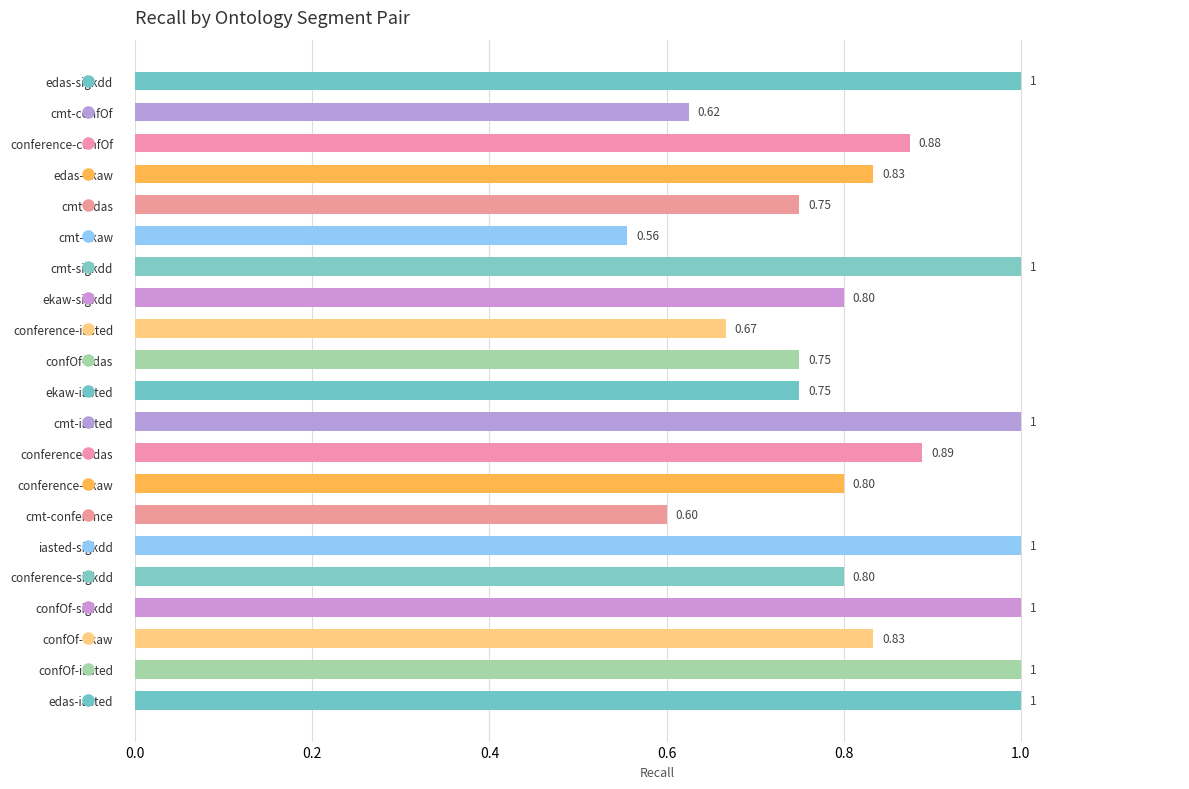

At which category does the chart reach its minimum across all series?

cmt-ekaw